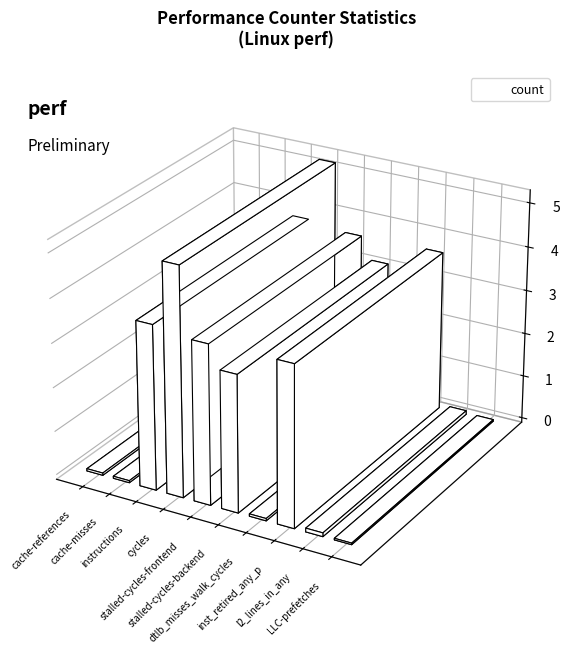

List the labels in order of value, largest first.

cycles, instructions, inst_retired_any_p, stalled-cycles-frontend, stalled-cycles-backend, l2_lines_in_any, dtlb_misses_walk_cycles, cache-references, cache-misses, LLC-prefetches